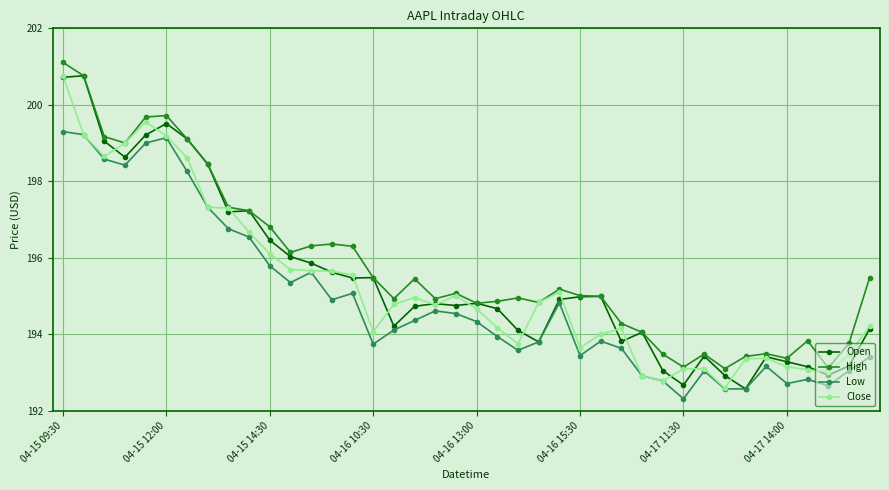

What is the value of the Close point at the 39th from the left?

193.5